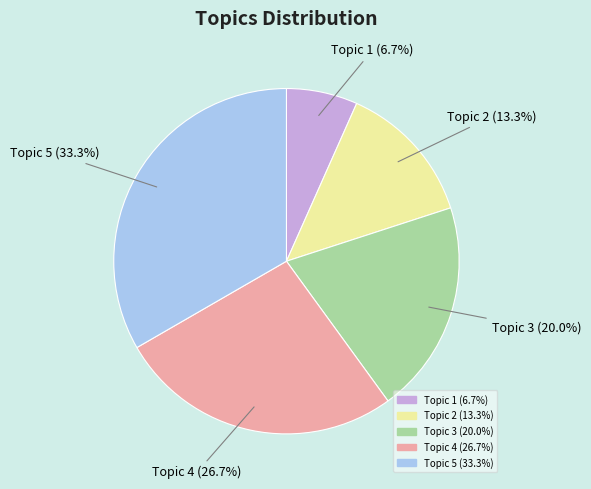

What is the total percentage of Topic 1 and Topic 5?

40.0%